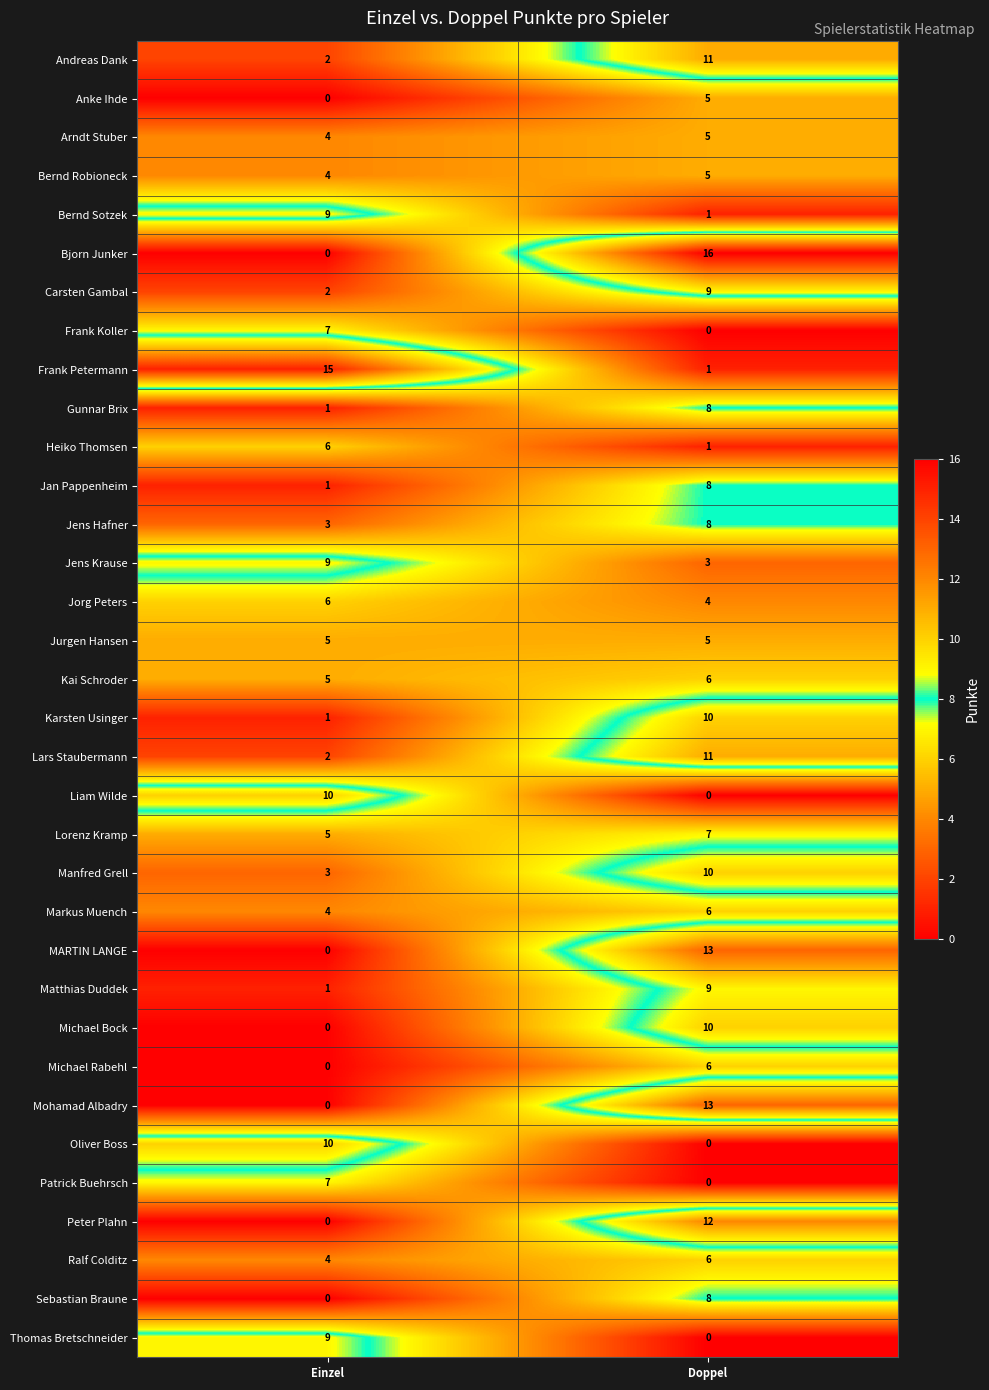

At how many categories does at least one series exceed 11?

2